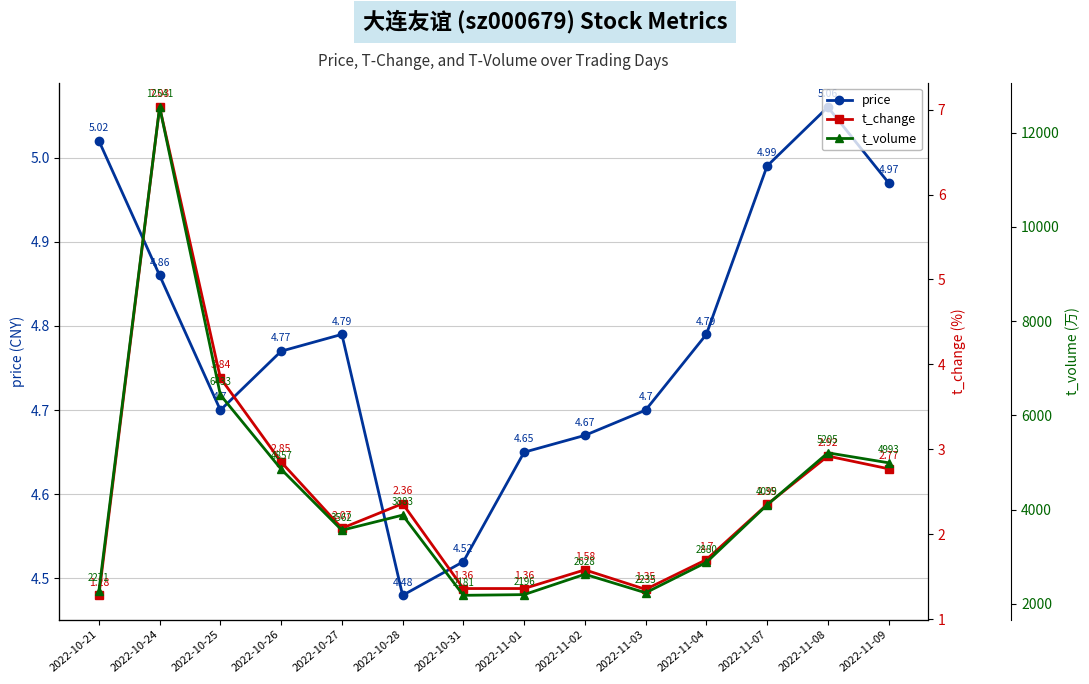

At which category does the chart reach its peak across all series?

2022-10-24